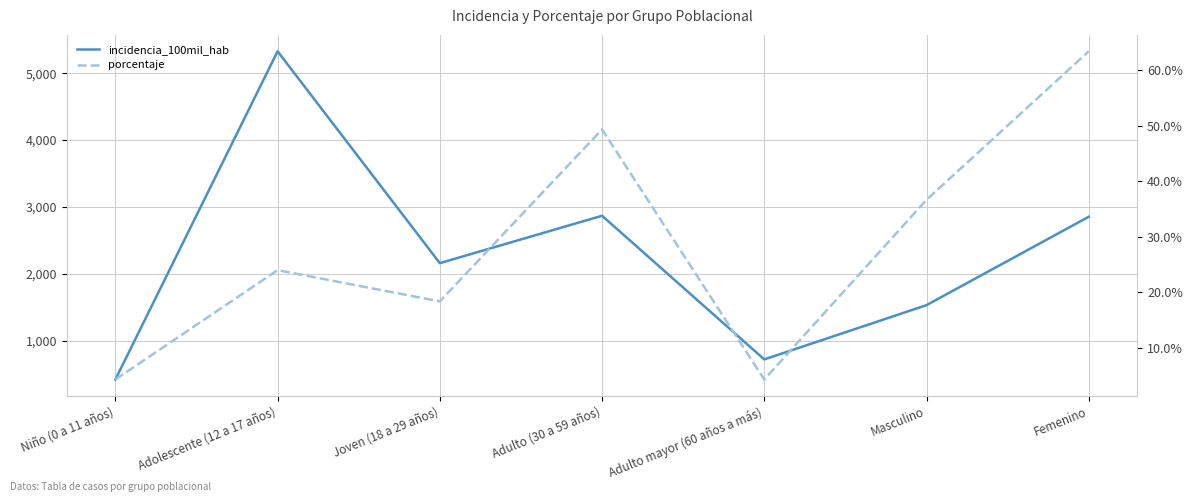

What is the value of the incidencia_100mil_hab point at the 3rd from the left?

2159.5